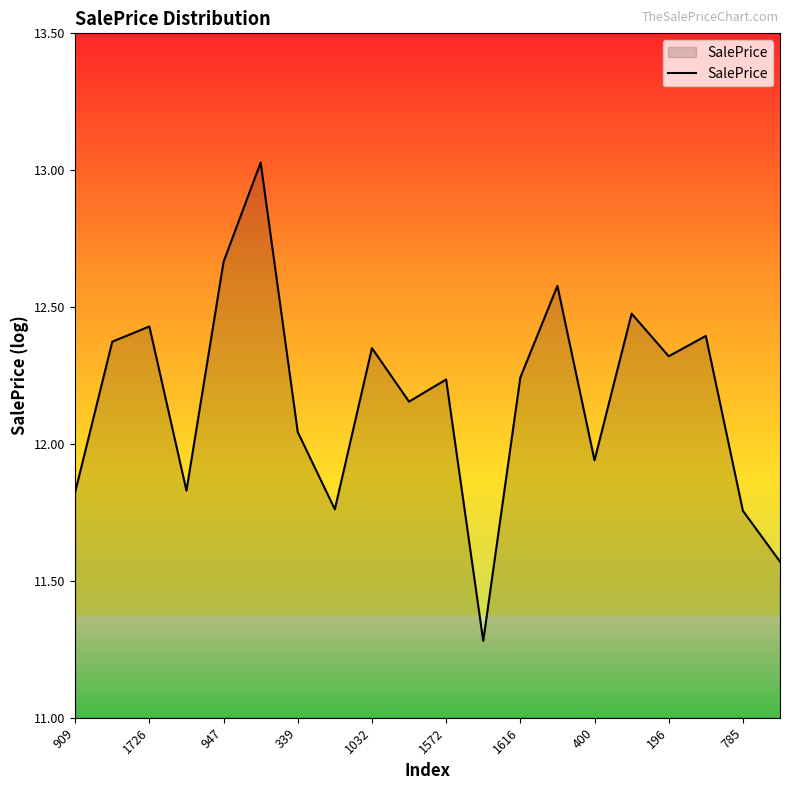

What is the smallest value displayed?

11.3